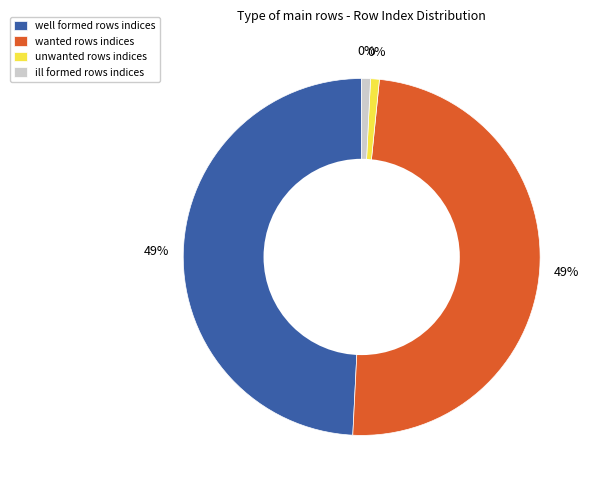

Is there a majority slice in this chart?

No